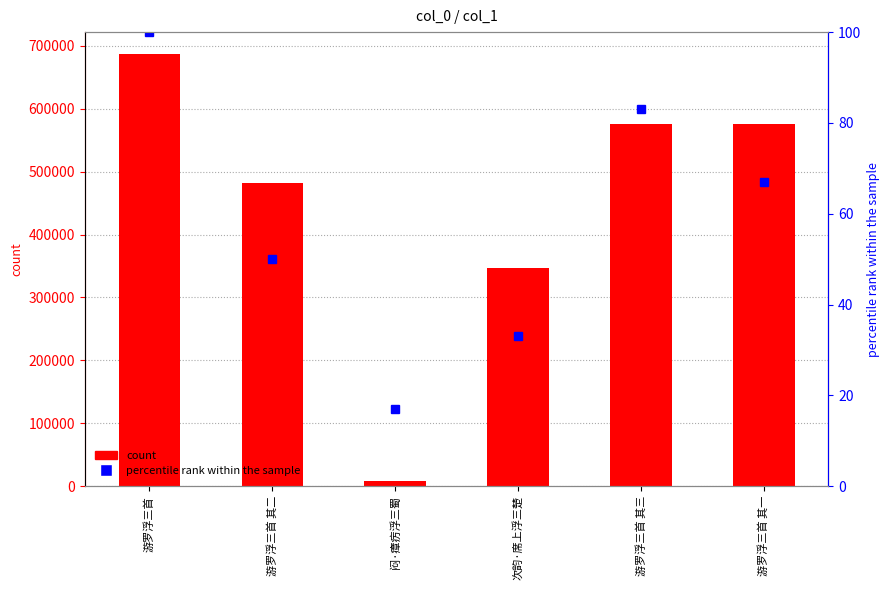

At how many categories does at least one series exceed 274351?

5